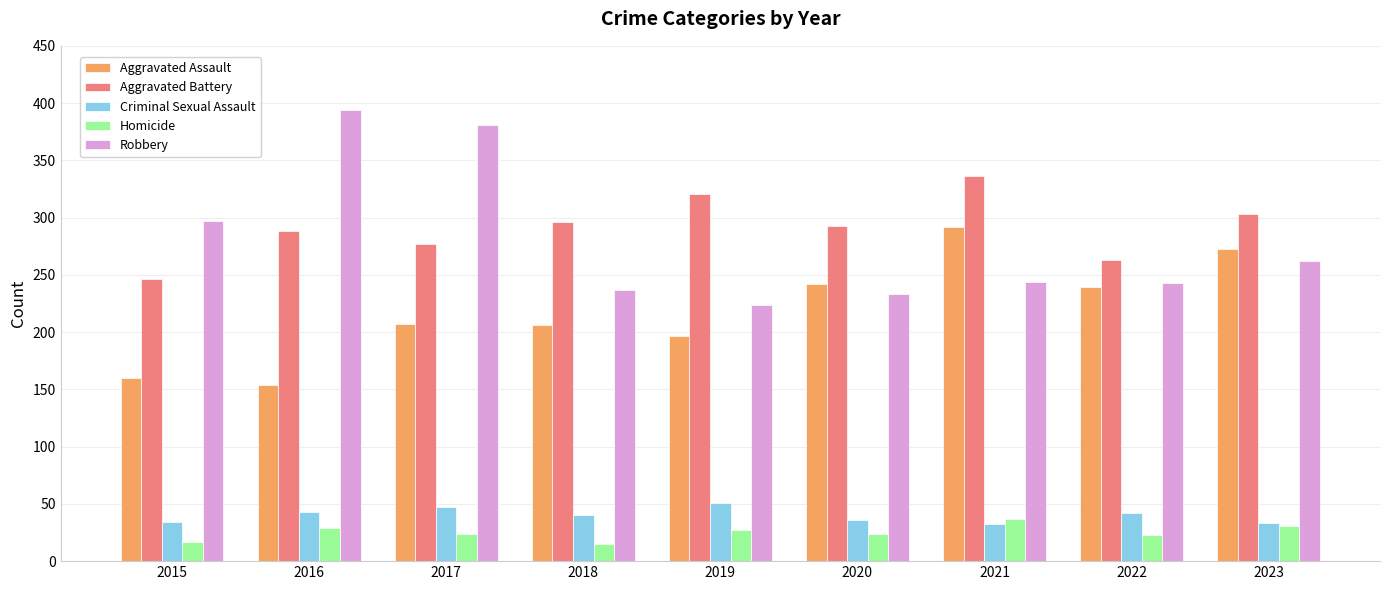

Is it true that Criminal Sexual Assault equals 21 at 2020?

False